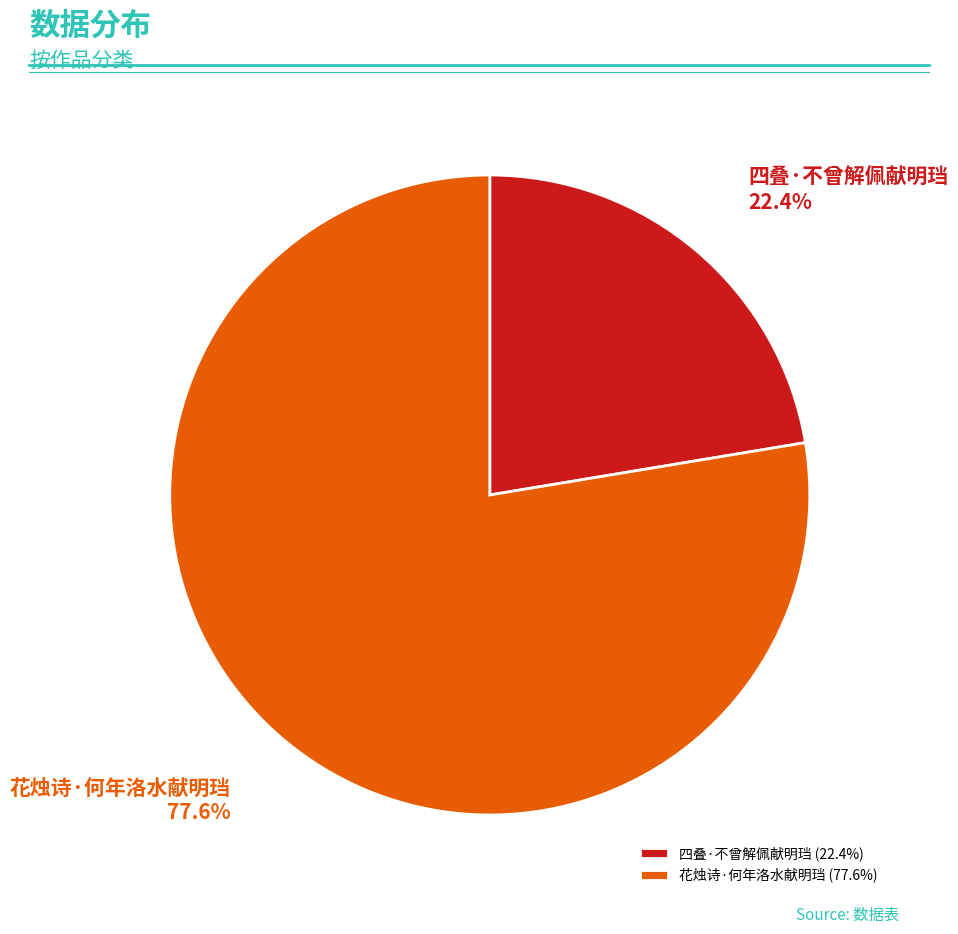

Which category has the biggest portion of the pie?

花烛诗·何年洛水献明珰